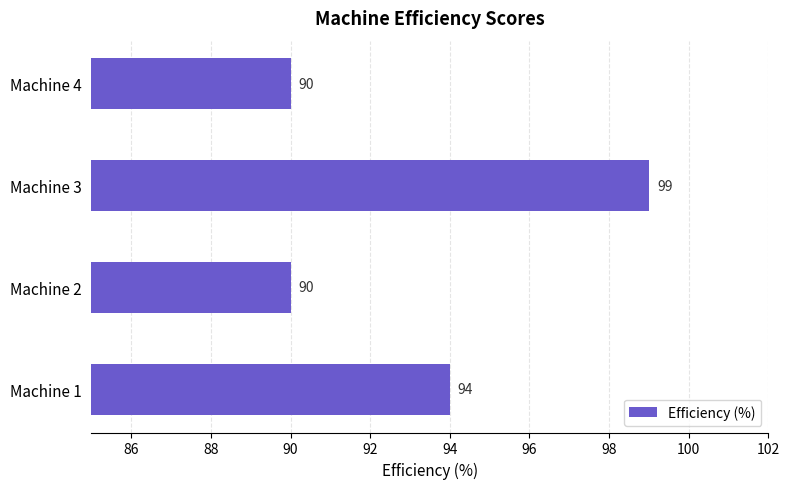

What is the sum of the values at Machine 3 and Machine 2?

189